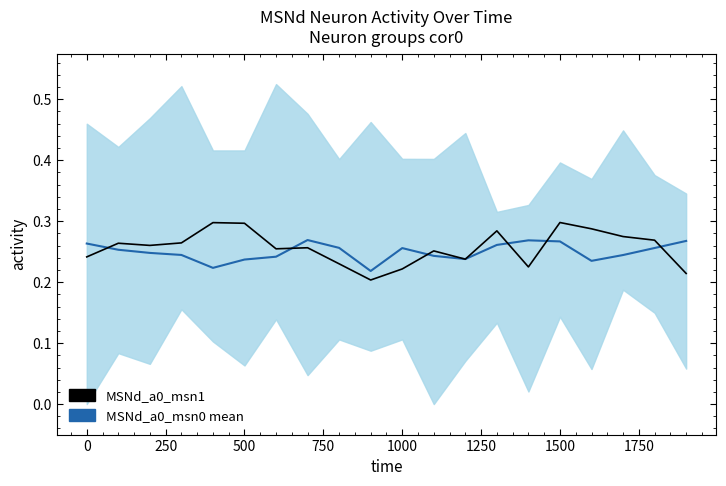

Rank the series by their maximum value, from lowest to highest.

MSNd_a0_msn0 mean, MSNd_a0_msn1